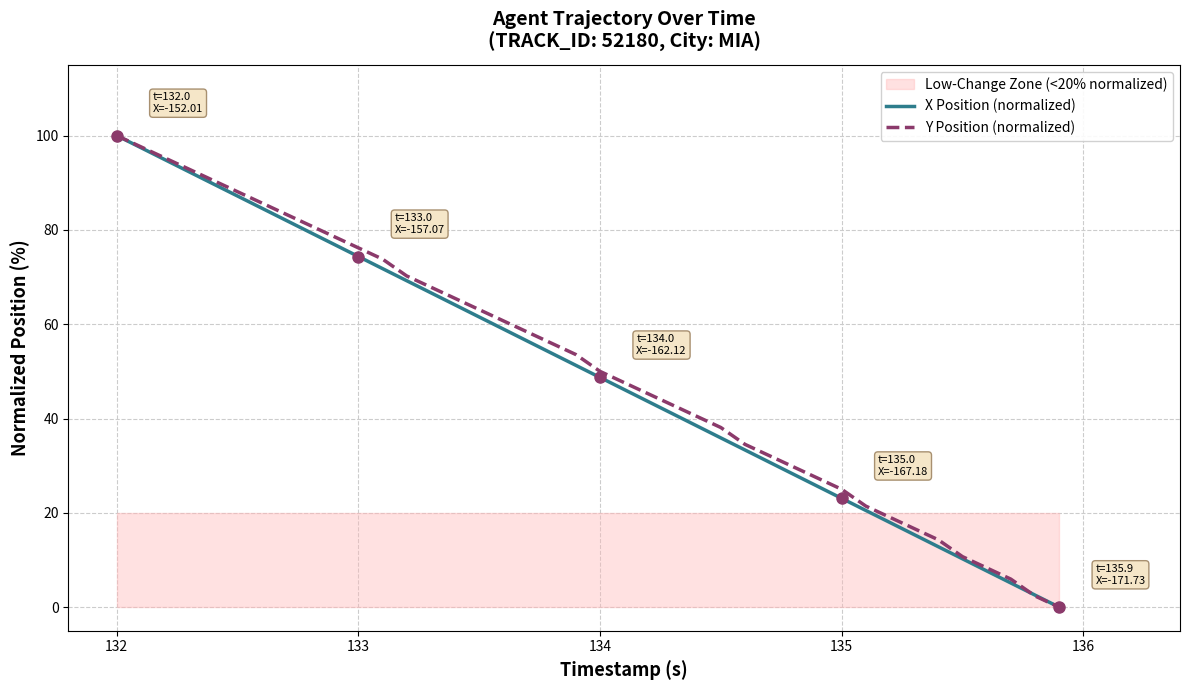

Where is Y Position (normalized) nearest to the value 50?

134